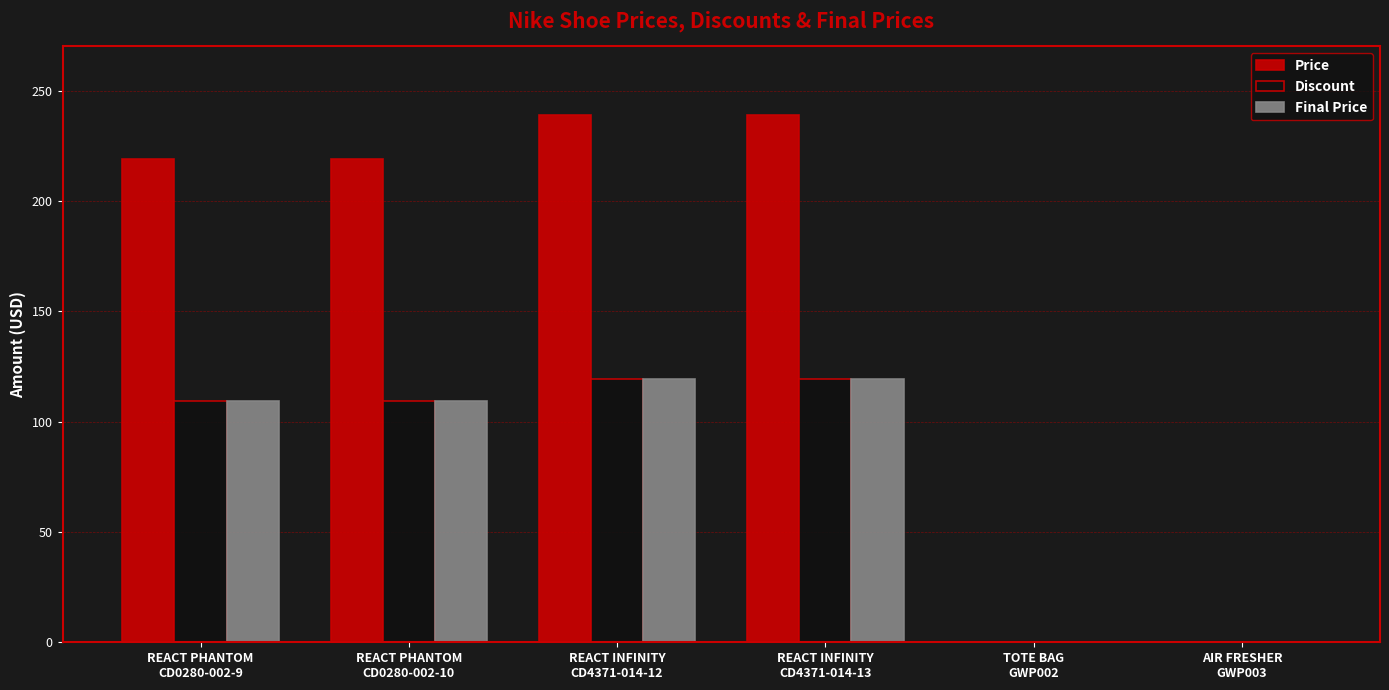

What is the maximum value shown in the chart?

239.0